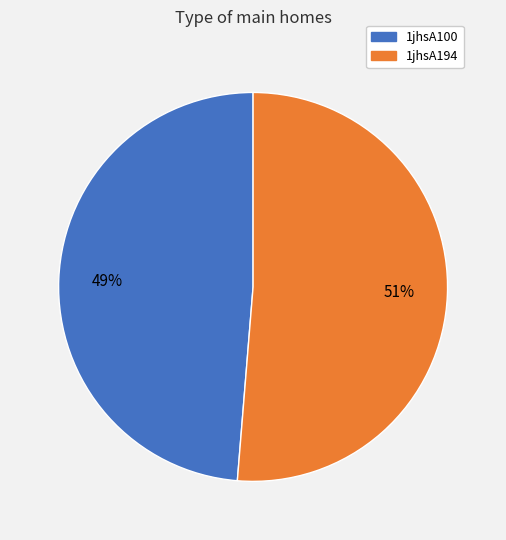

What is the majority slice?

1jhsA194